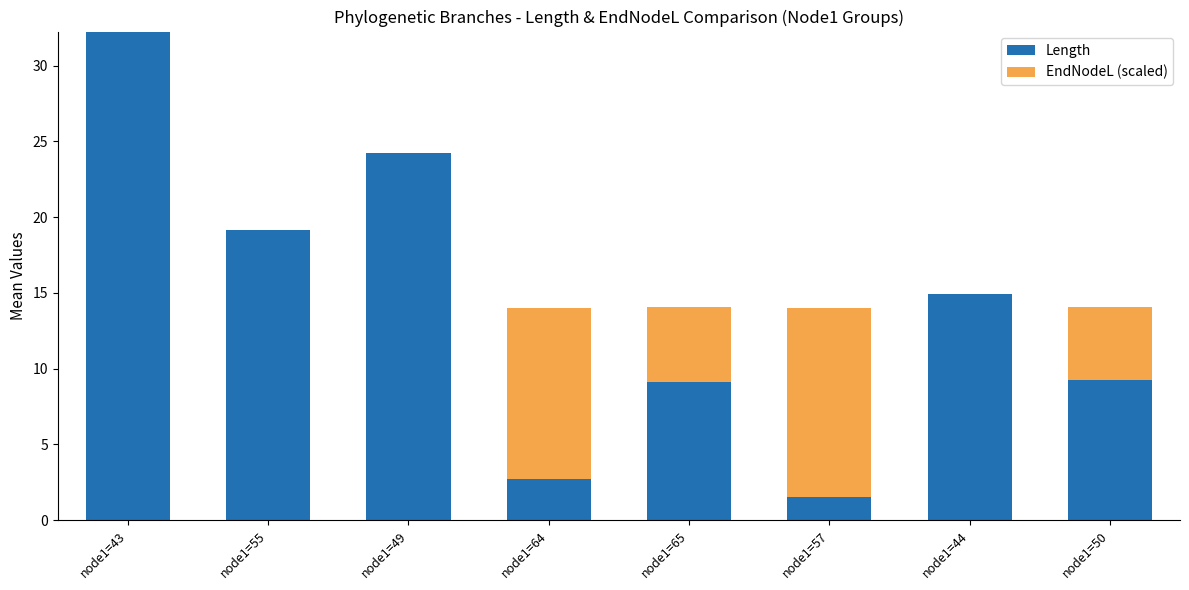

True or false: Length has a value of 2.4 at node1=65.

False